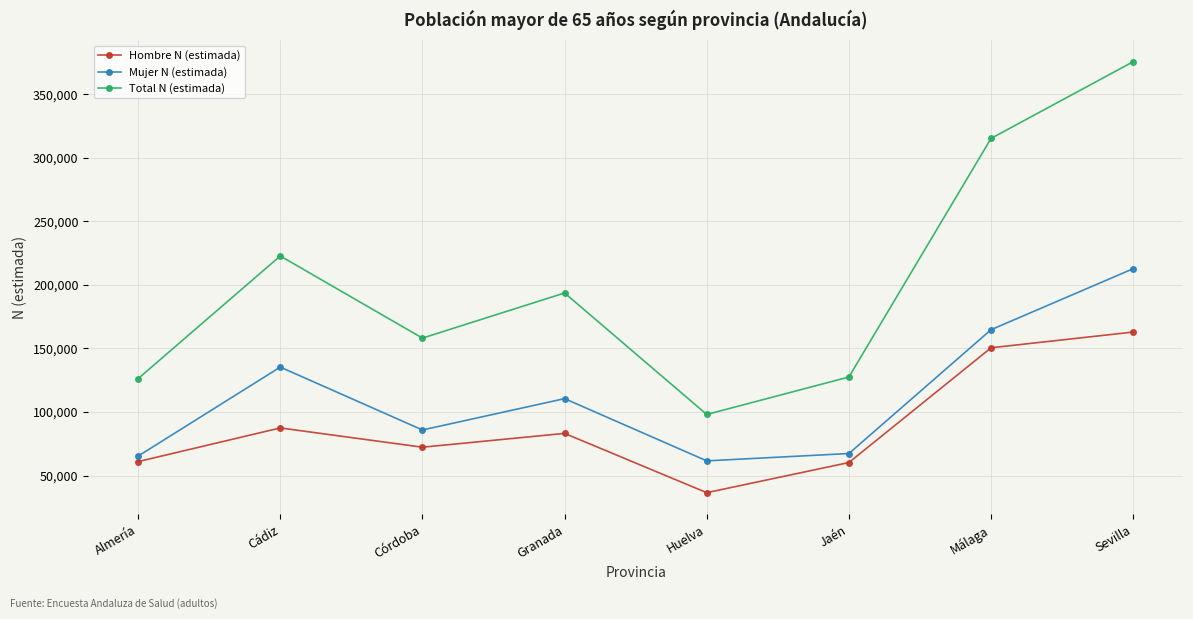

How many lines are shown in the chart?

3